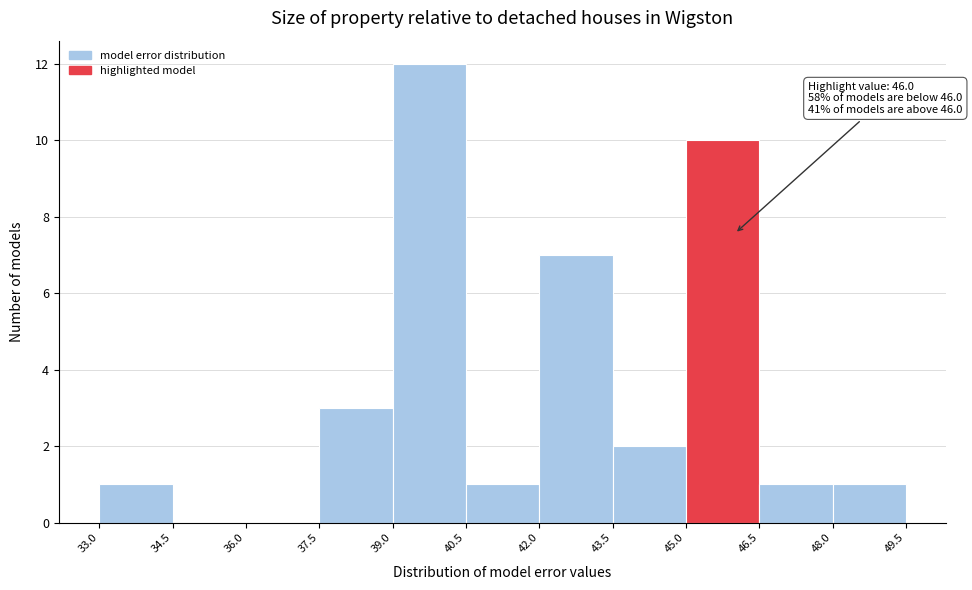

Over which range of the x-axis is the bar tallest?

39.0 to 40.5